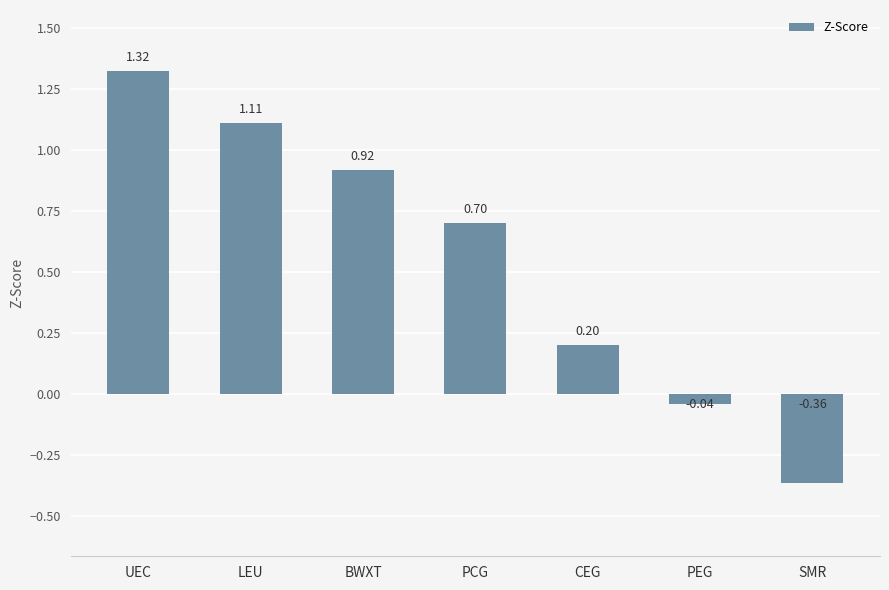

Rank the categories by value from lowest to highest.

SMR, PEG, CEG, PCG, BWXT, LEU, UEC